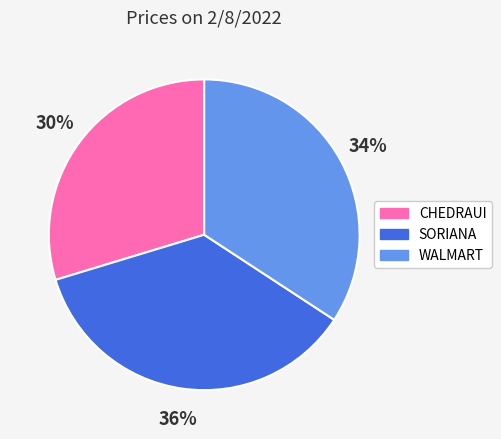

True or false: SORIANA accounts for 36% of the total.

True